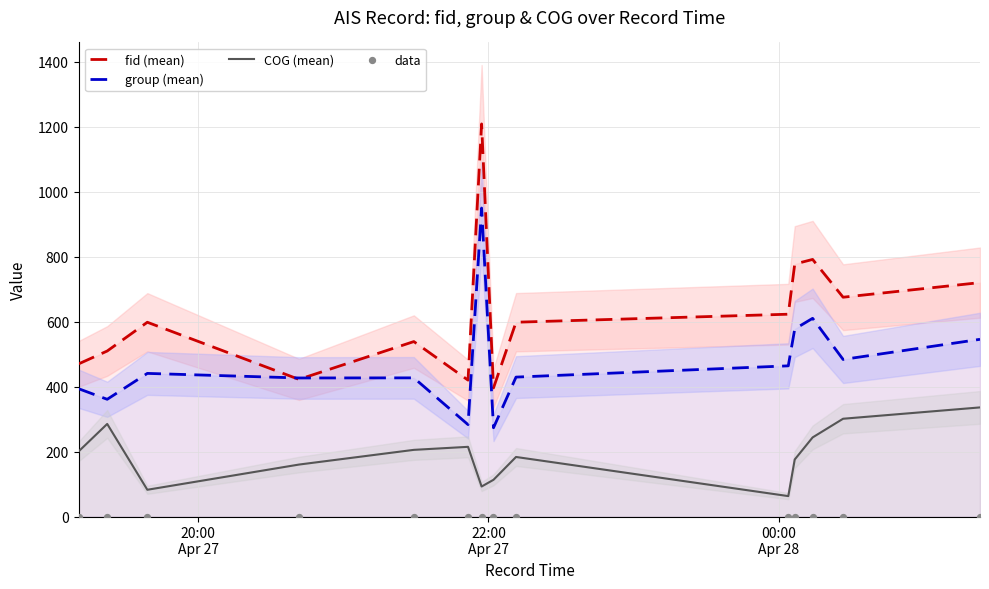

Which series reaches the maximum Y coordinate?

fid (mean)